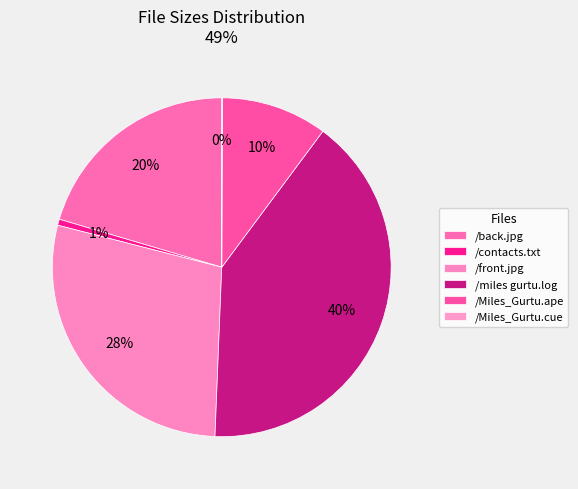

Which slice is the smallest?

/Miles_Gurtu.cue